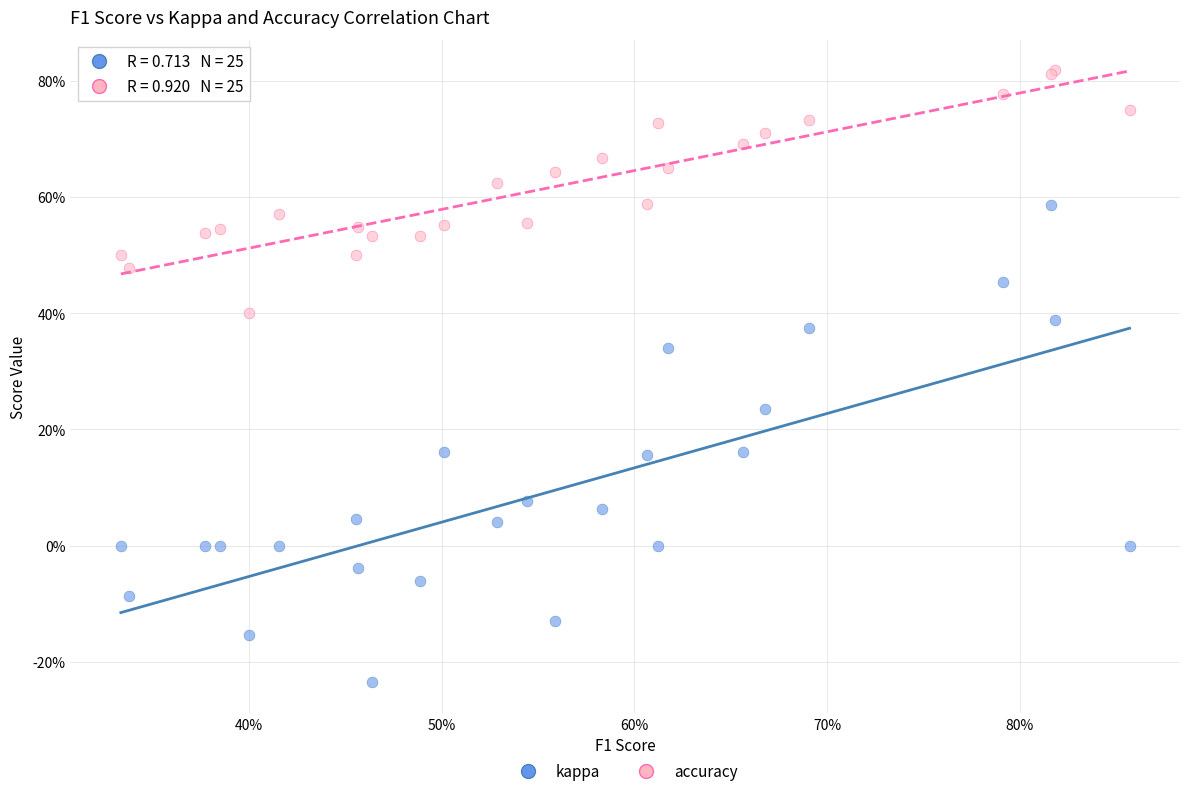

Which series has the widest spread of Y values?

kappa